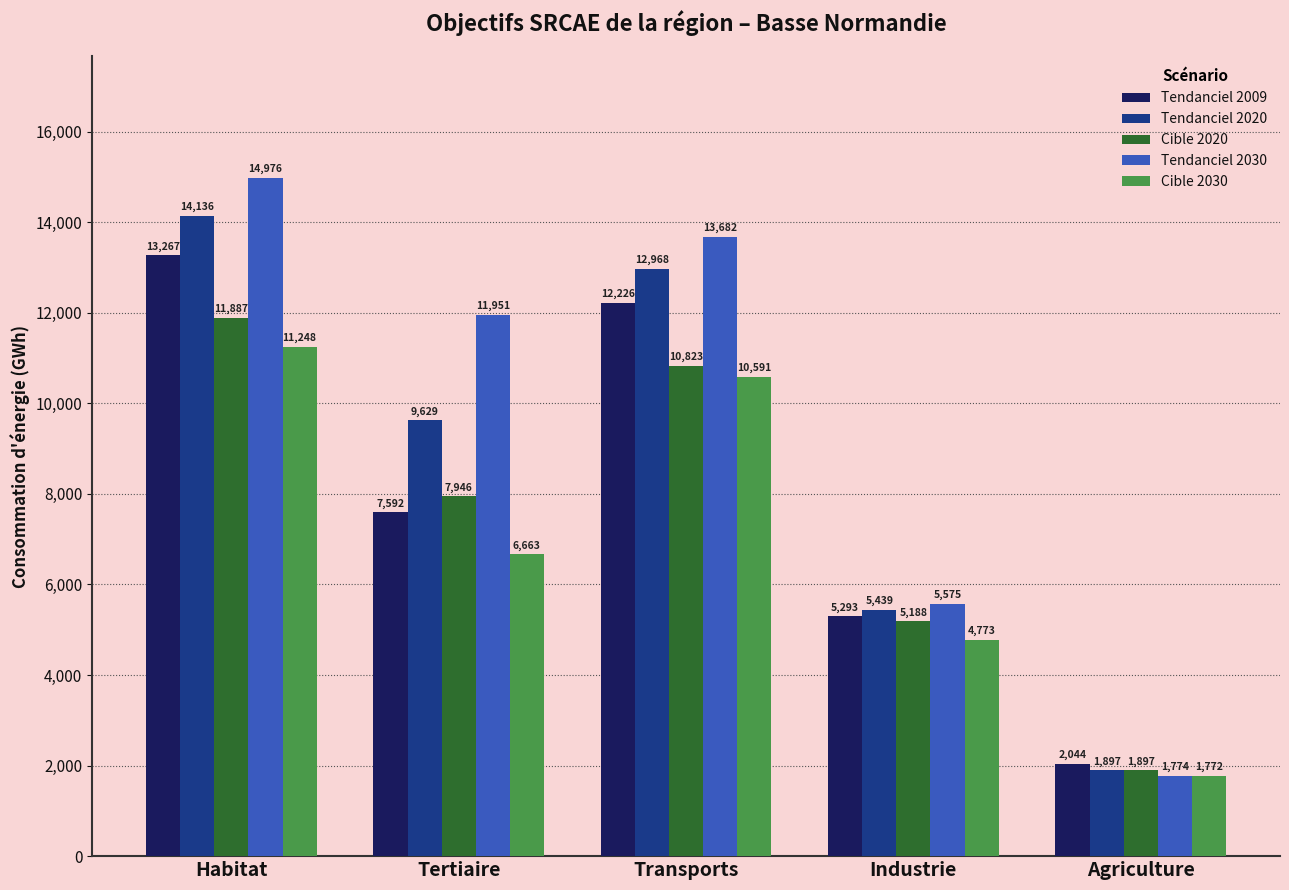

What is the total value across all series at Agriculture?

9384